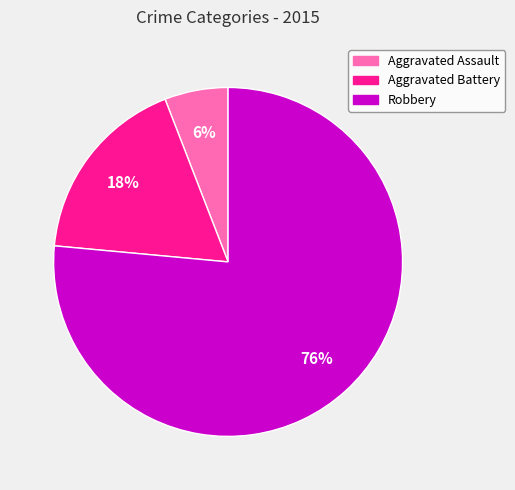

Does any single category account for the majority?

Yes